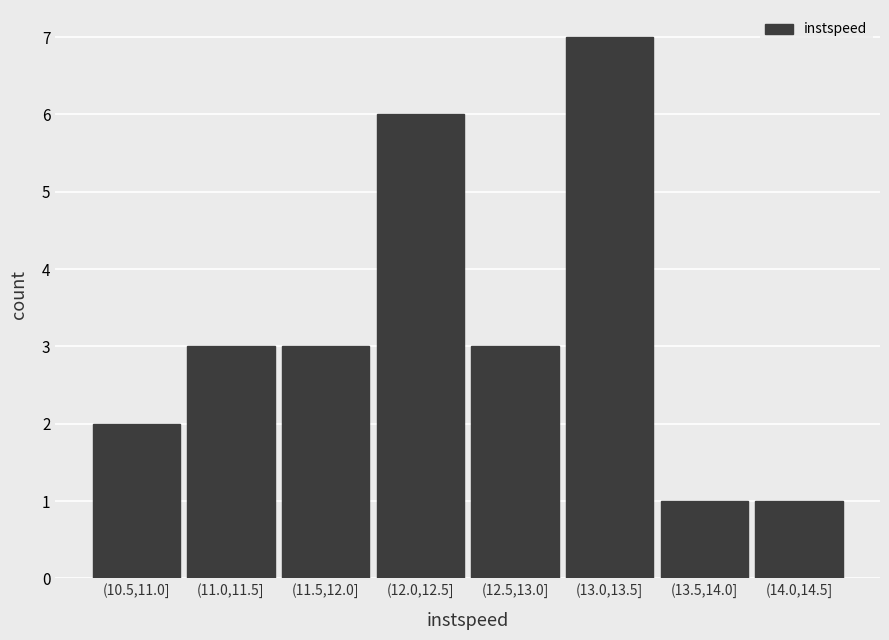

Reading right to left, transcribe all the data shown in this chart.

1	1	7	3	6	3	3	2